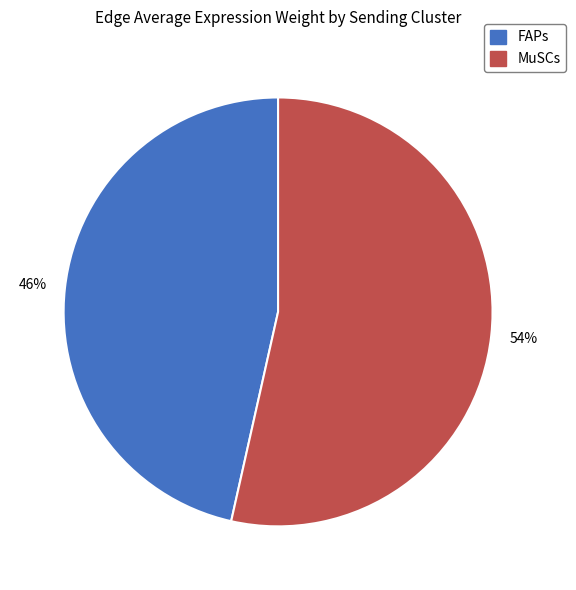

Rank the categories by value from highest to lowest.

MuSCs, FAPs